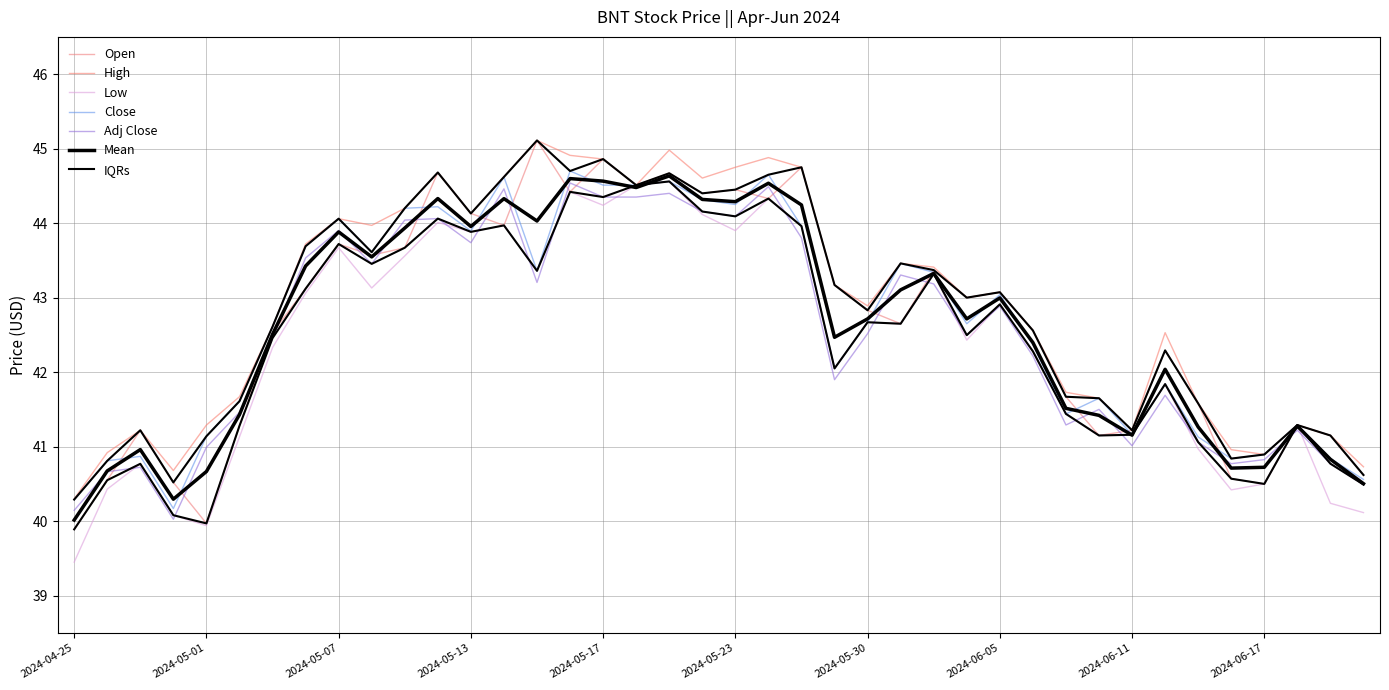

Reading right to left, extract all data points from this chart.

Open: 40.6	41.2	41.3	40.5	40.6	41.6	42.3	41.2	41.2	41.7	42.6	43.1	43.0	43.4	42.7	42.8	43.2	44.8	44.3	44.5	44.4	44.7	44.5	44.9	44.4	45.1	44.0	44.1	44.7	43.7	43.6	43.7	43.1	42.5	41.3	40.0	40.5	41.2	40.5	39.9
High: 40.7	41.2	41.3	40.9	41.0	41.6	42.5	41.2	41.7	41.7	42.6	43.1	43.0	43.4	43.5	42.9	43.2	44.8	44.9	44.8	44.6	45.0	44.5	44.9	44.9	45.1	44.6	44.1	44.7	44.2	44.0	44.1	43.7	42.6	41.7	41.3	40.7	41.2	40.9	40.3
Low: 40.1	40.2	41.3	40.5	40.4	41.0	41.8	41.2	41.2	41.4	42.3	42.9	42.4	43.3	42.7	42.7	42.0	44.0	44.3	43.9	44.1	44.6	44.5	44.2	44.4	43.4	44.0	43.9	44.0	43.6	43.1	43.7	43.1	42.3	41.1	39.9	40.1	40.8	40.4	39.5
Close: 40.6	40.8	41.3	40.9	40.8	41.1	41.8	41.2	41.7	41.4	42.4	43.0	42.7	43.3	43.5	42.7	42.0	44.0	44.7	44.2	44.3	44.6	44.5	44.5	44.7	43.4	44.6	43.9	44.2	44.2	43.6	44.1	43.7	42.6	41.6	41.1	40.2	40.9	40.8	40.3
Adj Close: 40.5	40.8	41.2	40.8	40.8	41.1	41.7	41.0	41.5	41.3	42.2	42.9	42.5	43.2	43.3	42.5	41.9	43.8	44.5	44.1	44.2	44.4	44.4	44.4	44.5	43.2	44.5	43.7	44.1	44.0	43.5	43.9	43.5	42.5	41.5	41.0	40.0	40.7	40.7	40.1